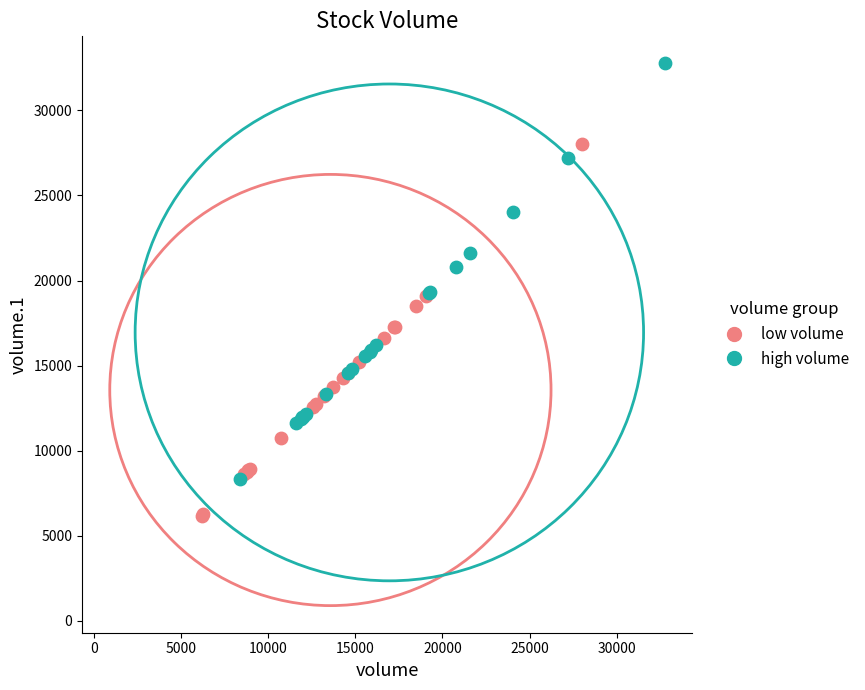

Which series contains the highest Y value?

high volume